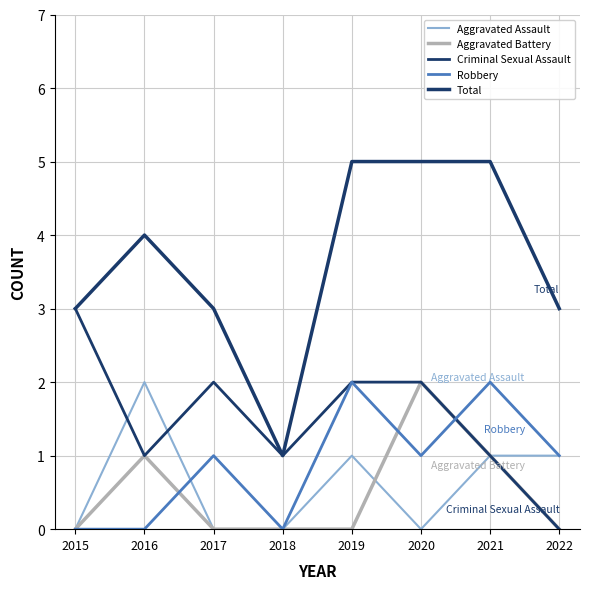

Rank the series at 2021 from highest to lowest value.

Total, Robbery, Aggravated Assault, Aggravated Battery, Criminal Sexual Assault